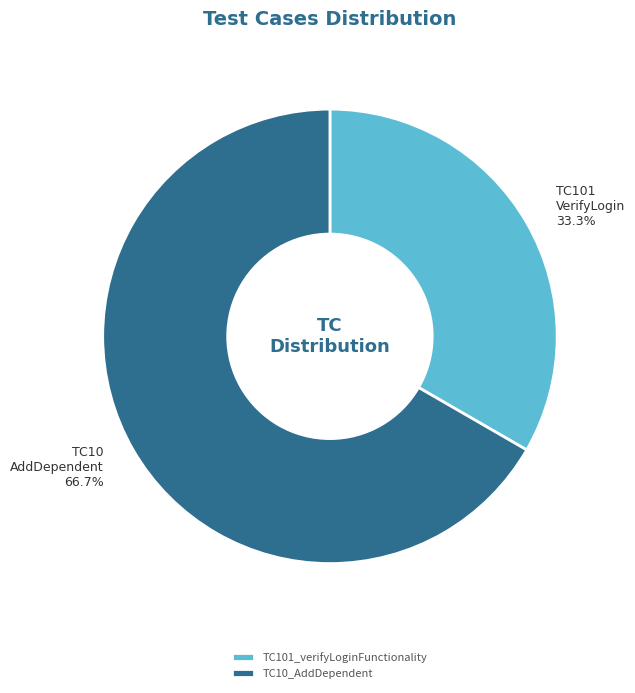

Which slice is the largest?

TC10_AddDependent